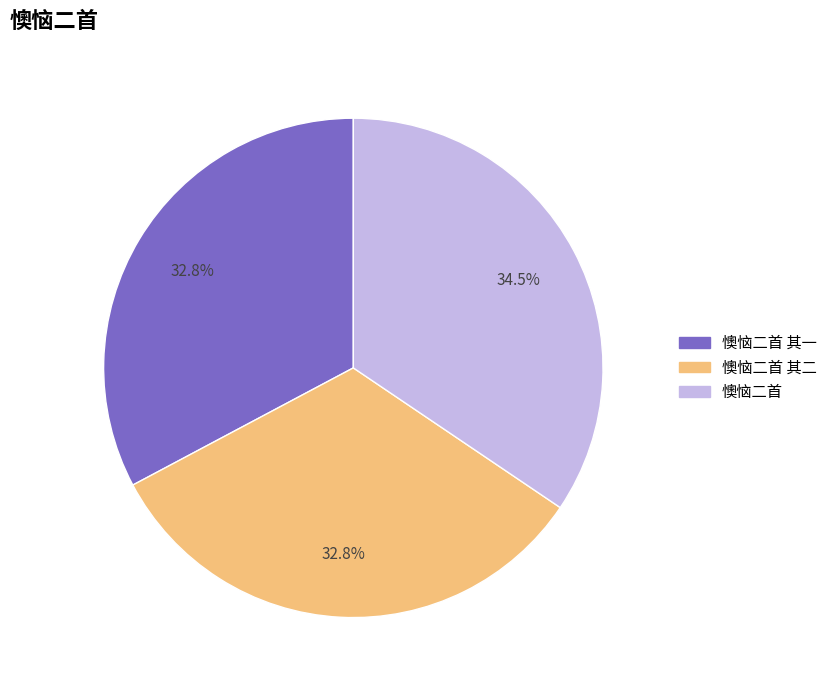

To the nearest percent, what is the average slice percentage?

33%